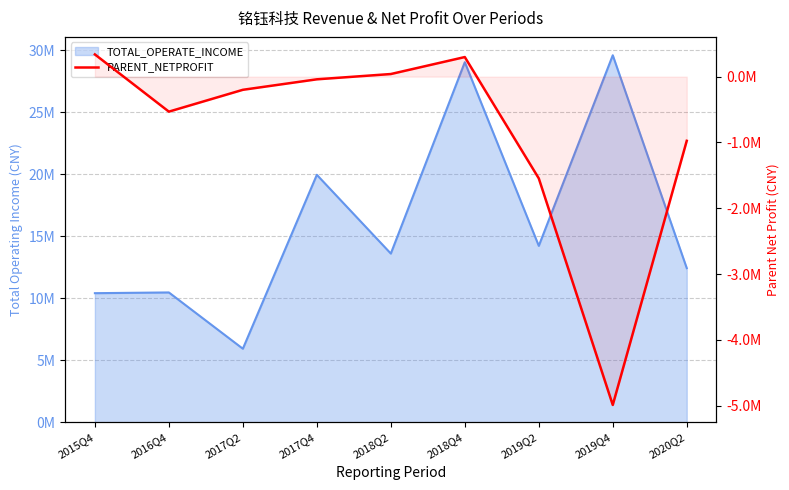

Count the number of values greater than -199974.

4